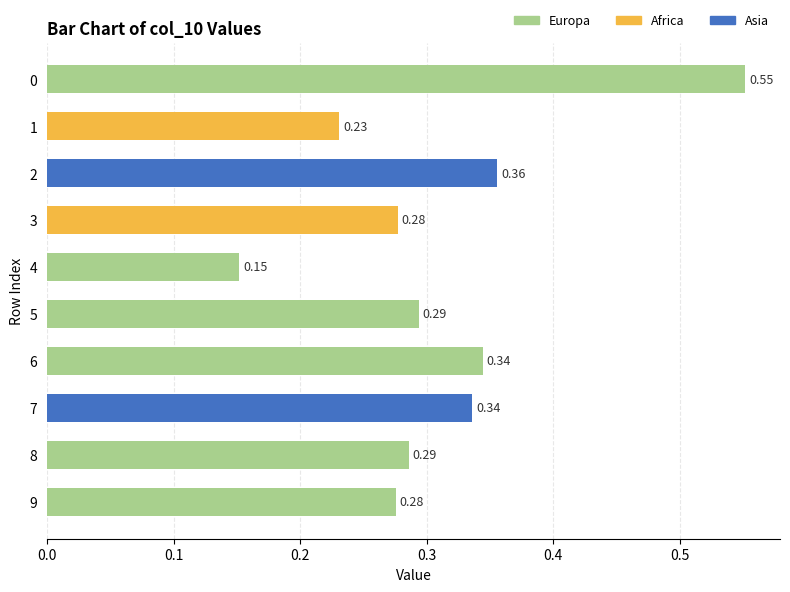

Does the chart contain stacked bars?

No